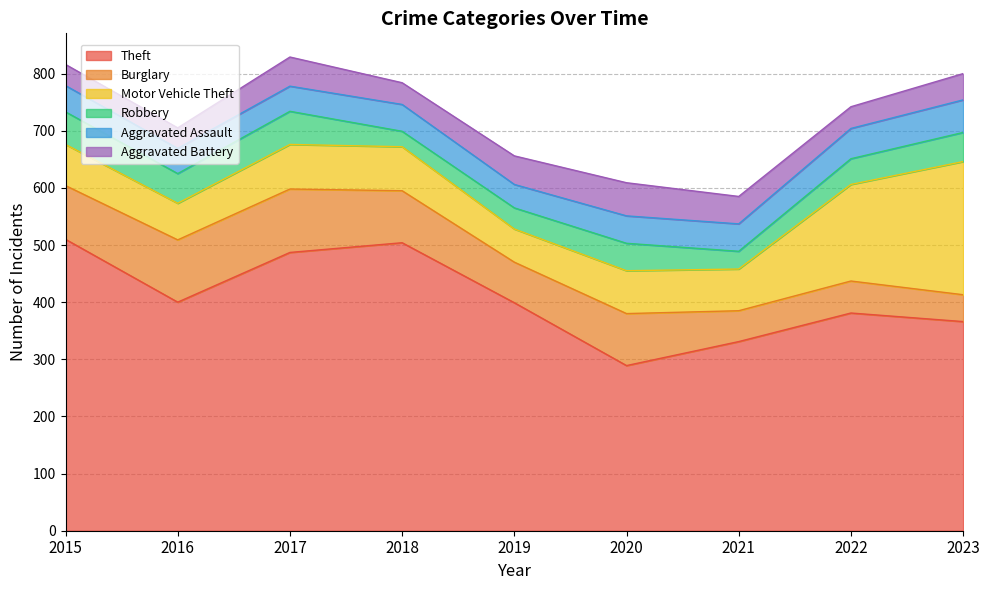

The Theft series shows 538 at 2021. True or false?

False